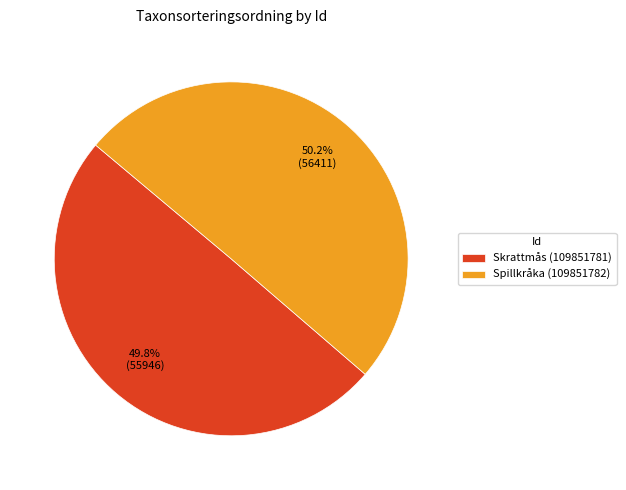

What portion of the pie excludes Spillkråka (109851782)?

49.8%